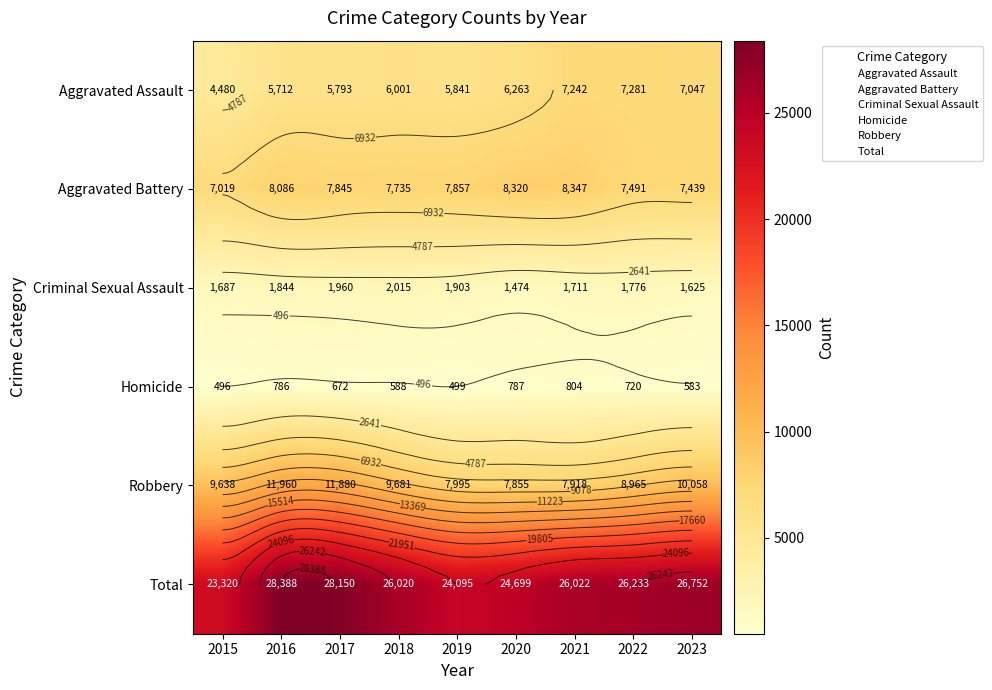

How many series are shown in this chart?

6